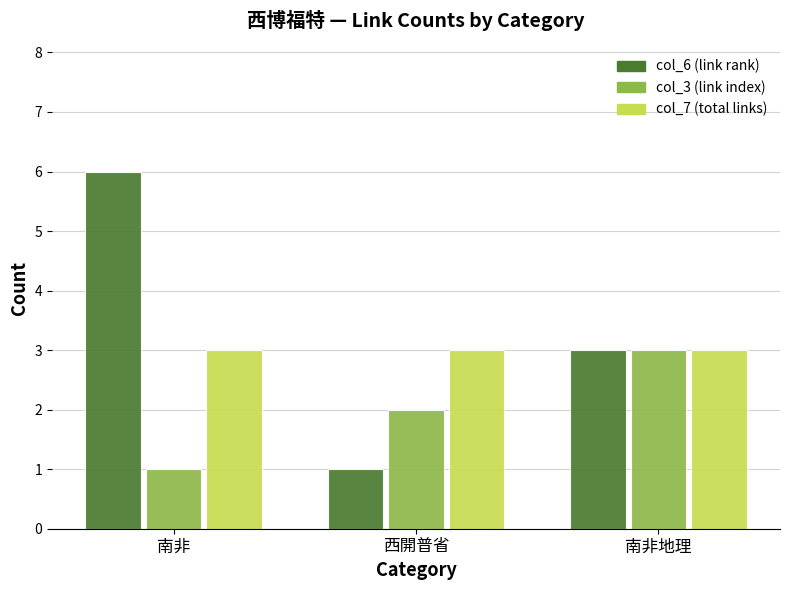

How many groups of bars are there?

3